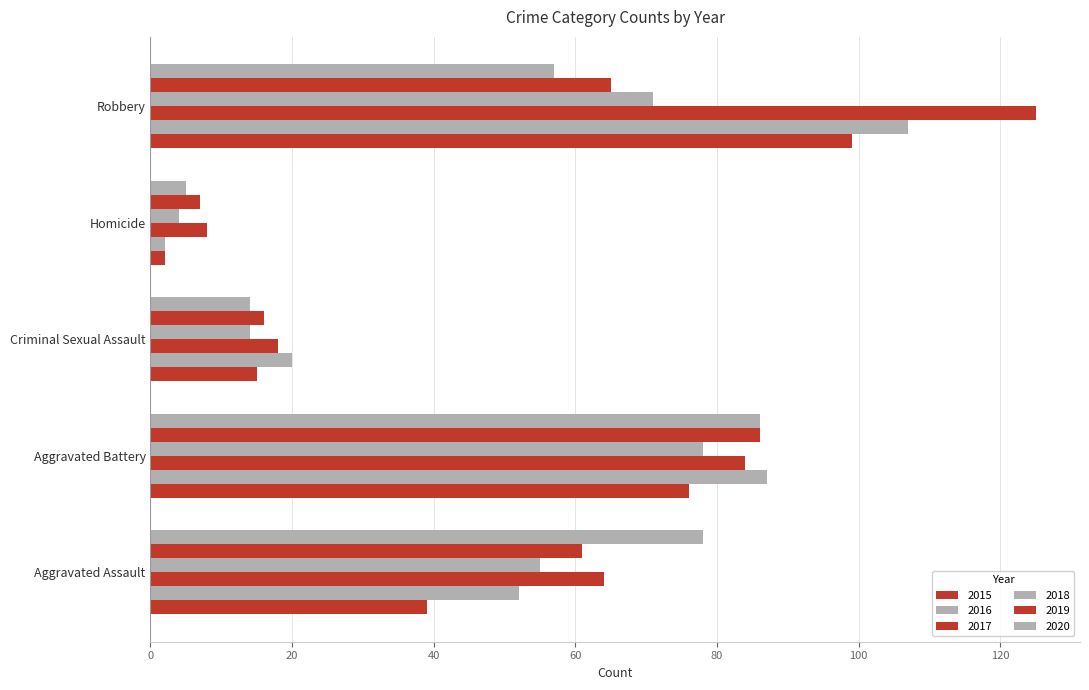

What is the total value across all series at Homicide?

28